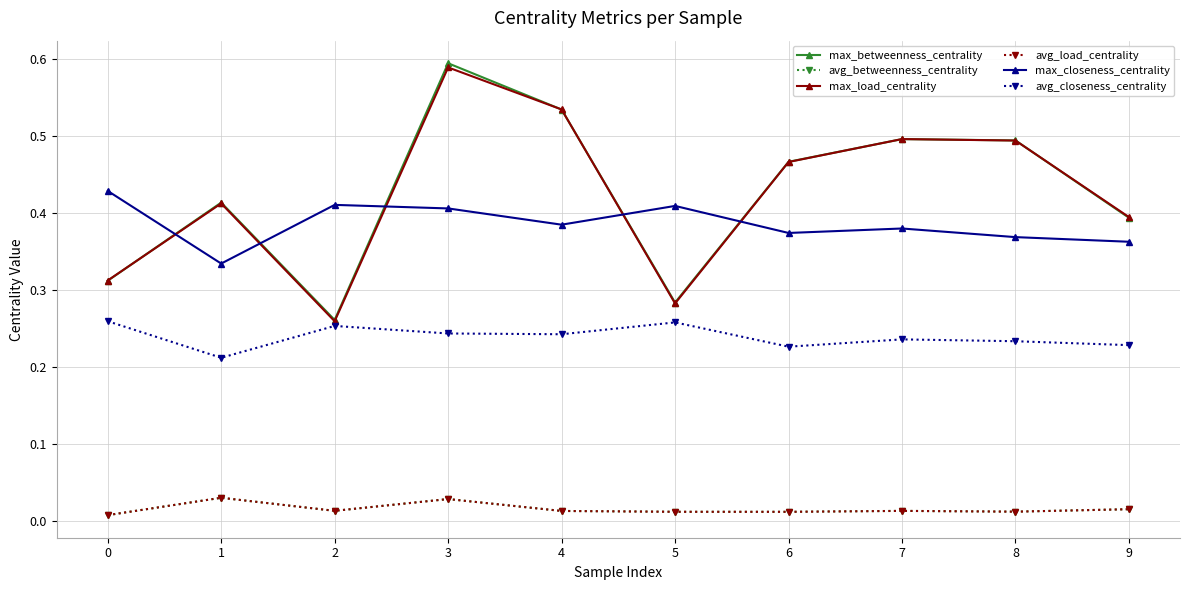

Reading left to right, list all the values displayed in this chart.

max_betweenness_centrality: 0=0.3	1=0.4	2=0.3	3=0.6	4=0.5	5=0.3	6=0.5	7=0.5	8=0.5	9=0.4
avg_betweenness_centrality: 0=0.0	1=0.0	2=0.0	3=0.0	4=0.0	5=0.0	6=0.0	7=0.0	8=0.0	9=0.0
max_load_centrality: 0=0.3	1=0.4	2=0.3	3=0.6	4=0.5	5=0.3	6=0.5	7=0.5	8=0.5	9=0.4
avg_load_centrality: 0=0.0	1=0.0	2=0.0	3=0.0	4=0.0	5=0.0	6=0.0	7=0.0	8=0.0	9=0.0
max_closeness_centrality: 0=0.4	1=0.3	2=0.4	3=0.4	4=0.4	5=0.4	6=0.4	7=0.4	8=0.4	9=0.4
avg_closeness_centrality: 0=0.3	1=0.2	2=0.3	3=0.2	4=0.2	5=0.3	6=0.2	7=0.2	8=0.2	9=0.2